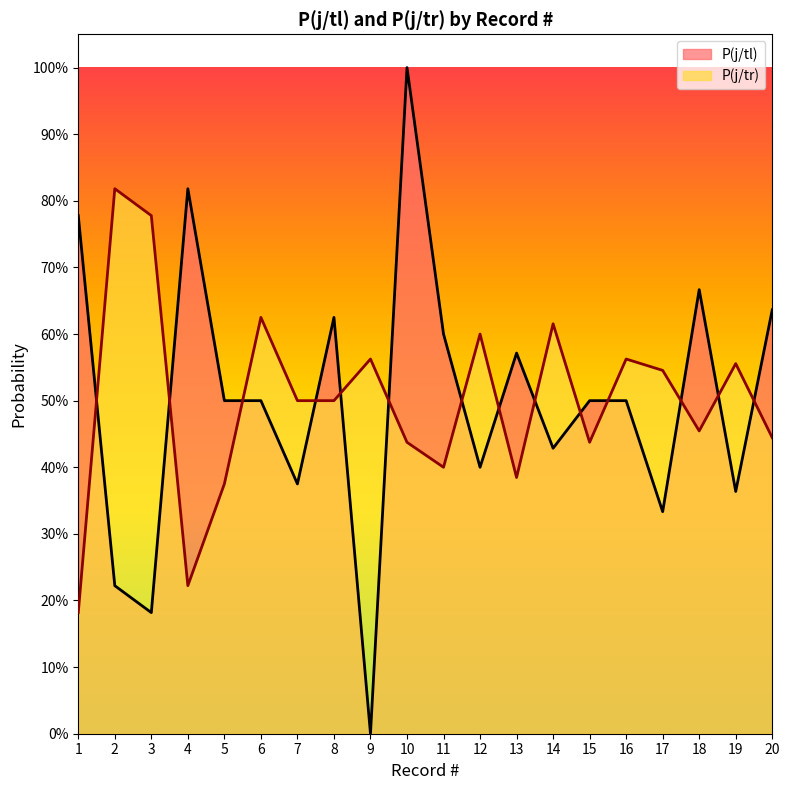

The P(j/tl) series shows 0.5 at 5. True or false?

True